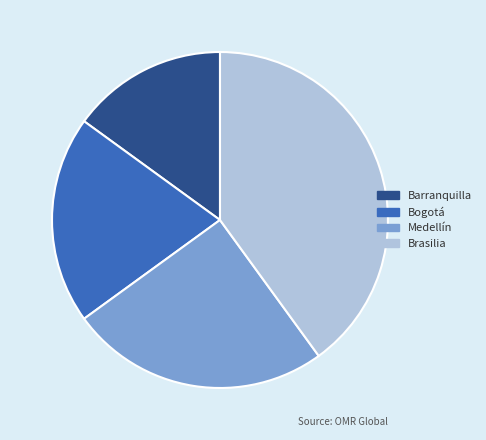

Which has a higher value, Barranquilla or Bogotá?

Bogotá